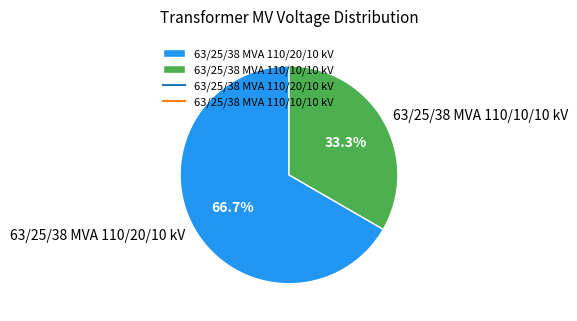

To the nearest percent, what is the difference between the 63/25/38 MVA 110/20/10 kV and 63/25/38 MVA 110/10/10 kV slice percentages?

33%